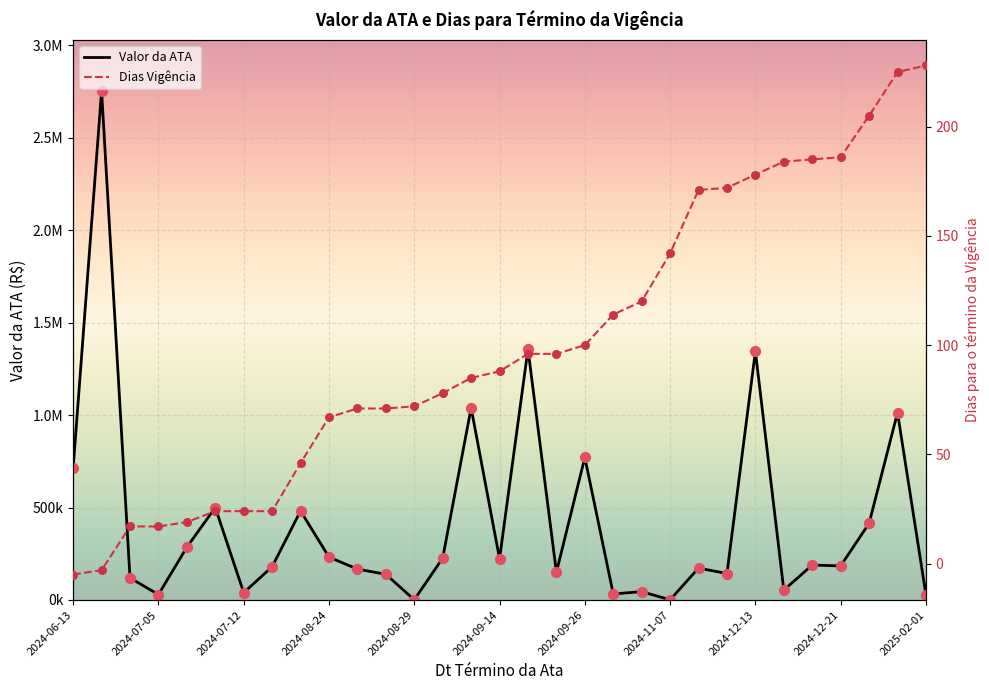

Which series has the largest Y range (max minus min)?

Valor da ATA